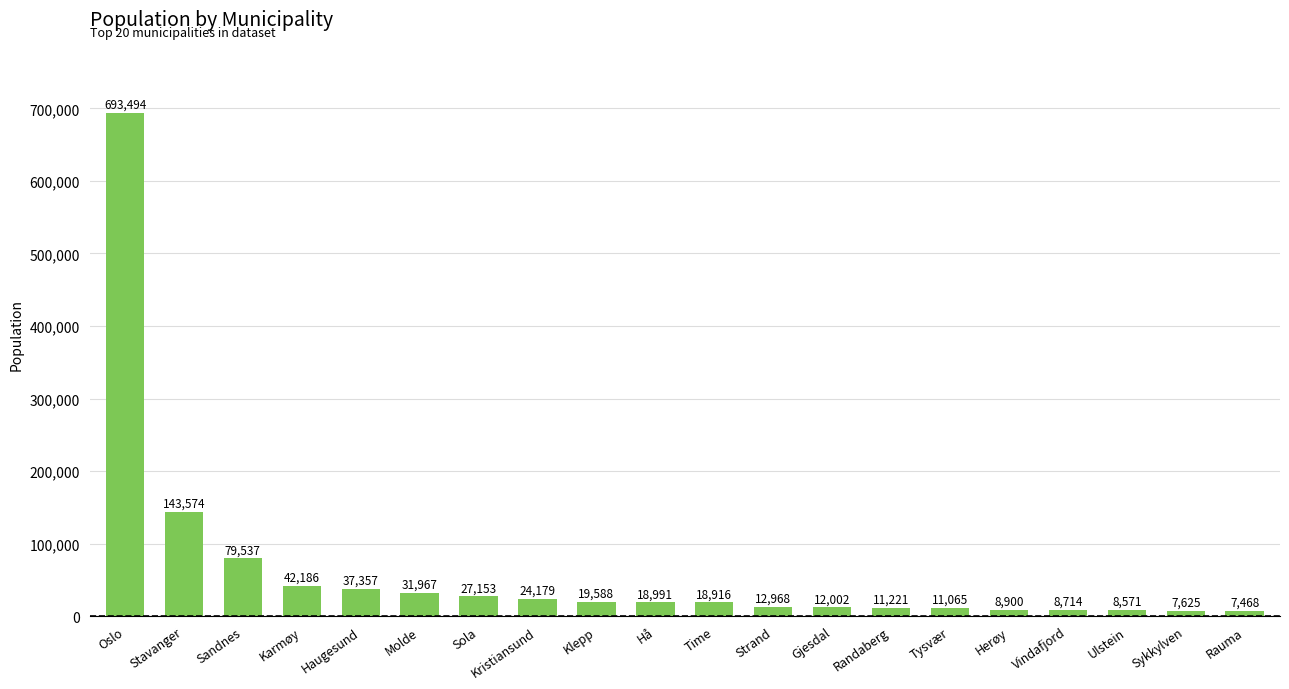

What is the maximum value shown in the chart?

693494